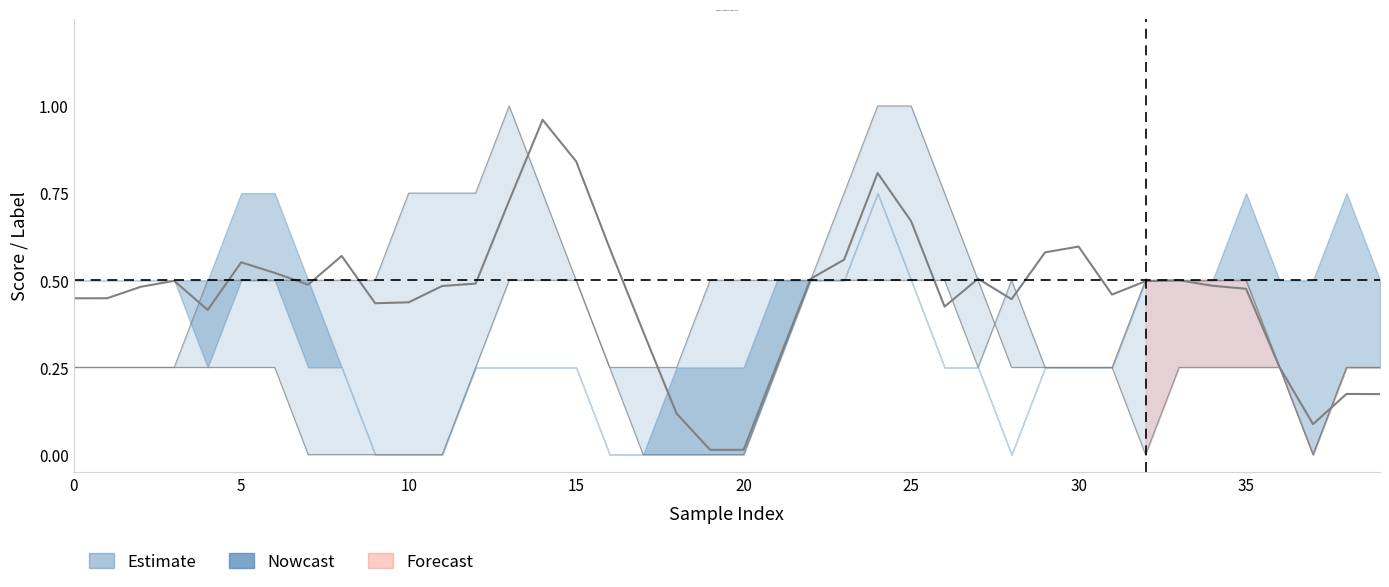

Does the chart have visible grid lines?

No